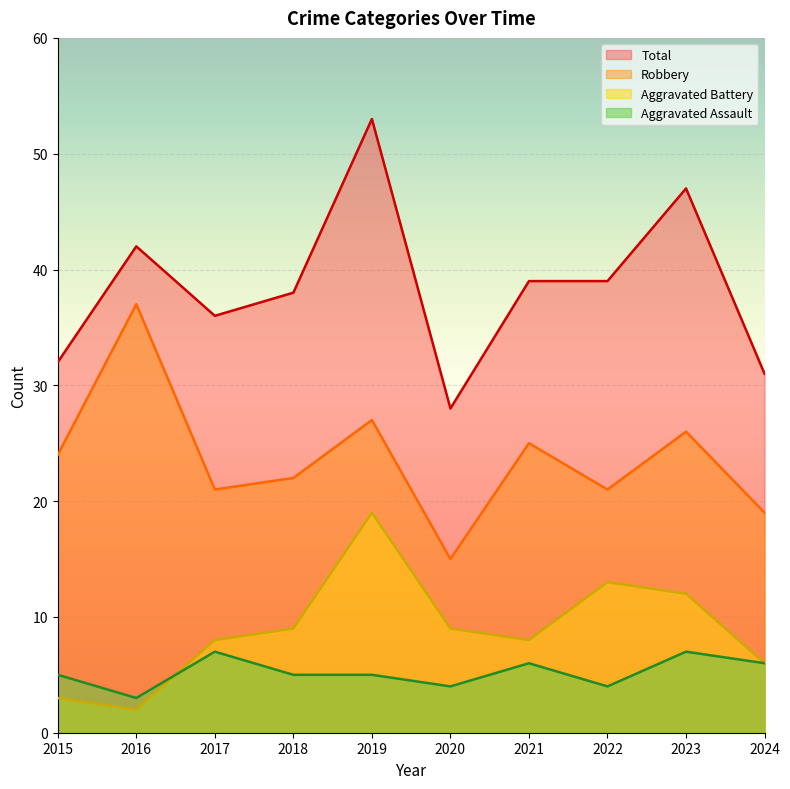

Which series has the widest spread of values?

Total